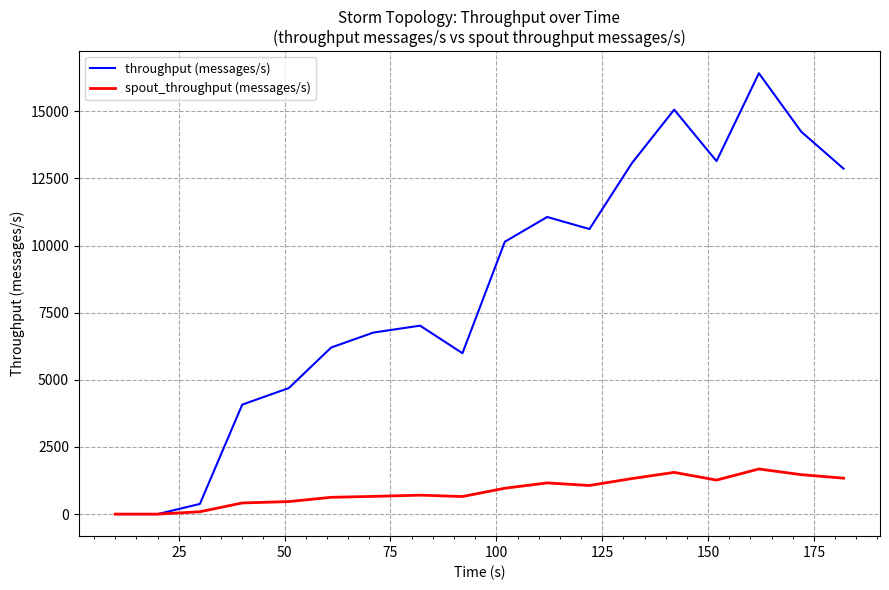

Count the number of categories in the chart.

18